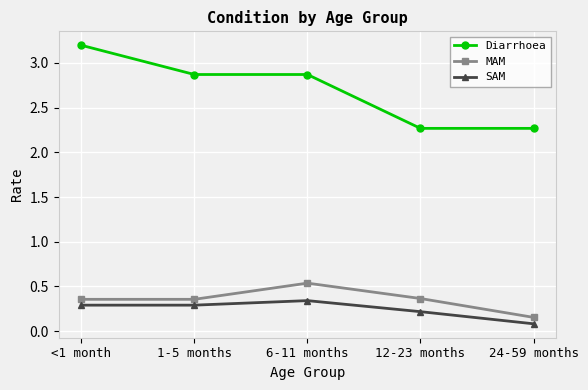

What position from the left is 6-11 months?

3